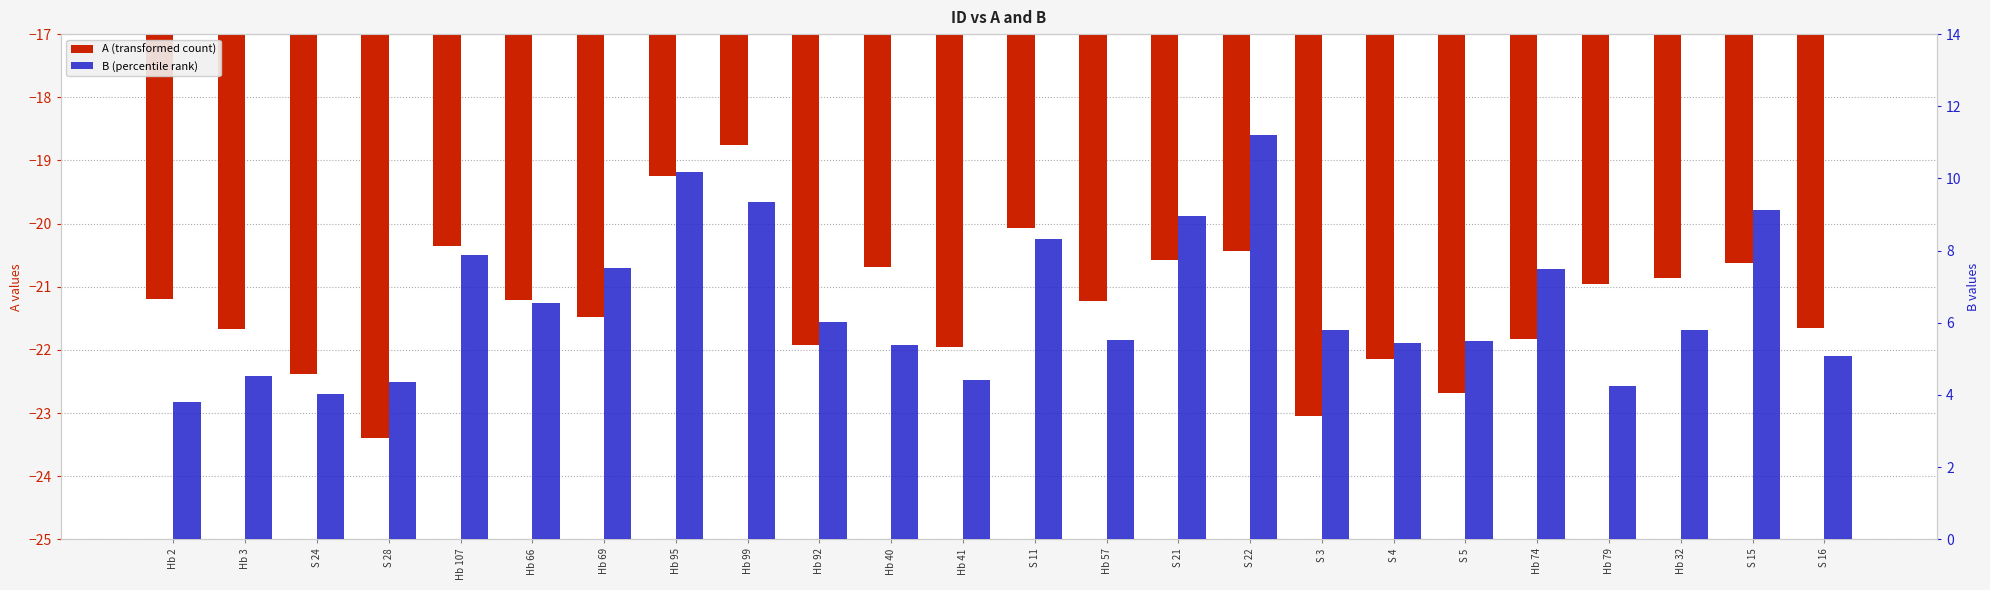

Read the B (percentile rank) value at Hb 79.

4.3